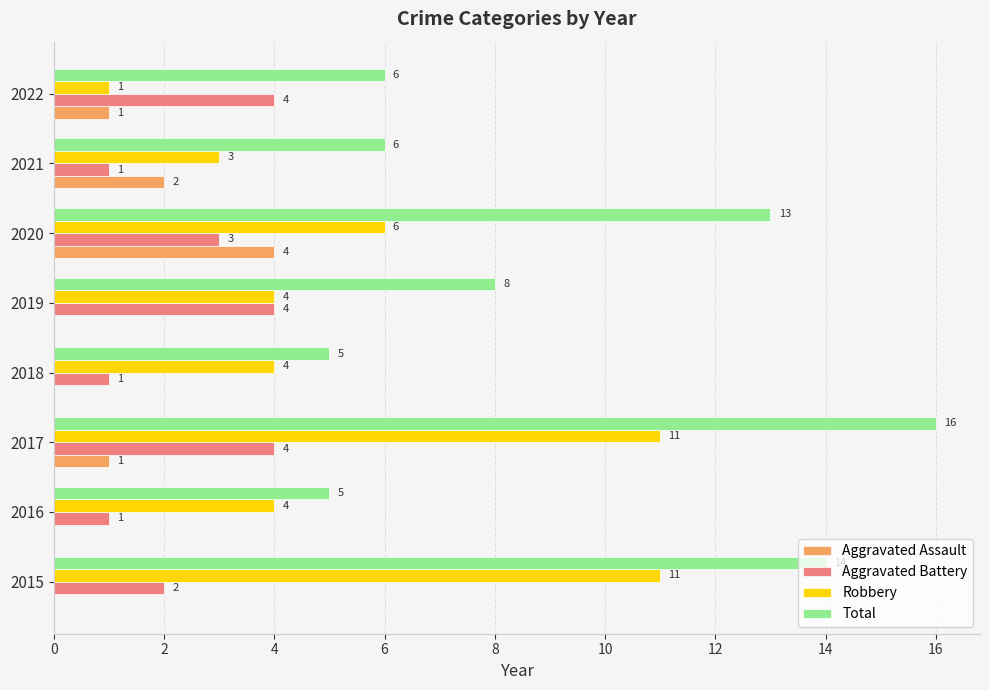

Which series changed the most between 2015 and 2018?

Total